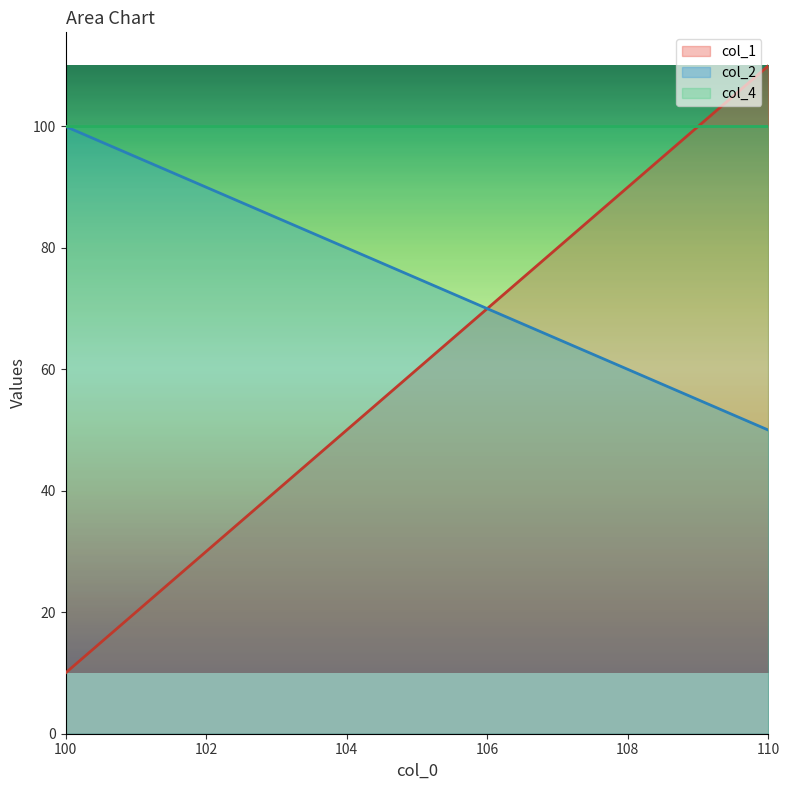

True or false: col_2 and col_1 intersect in this chart.

False